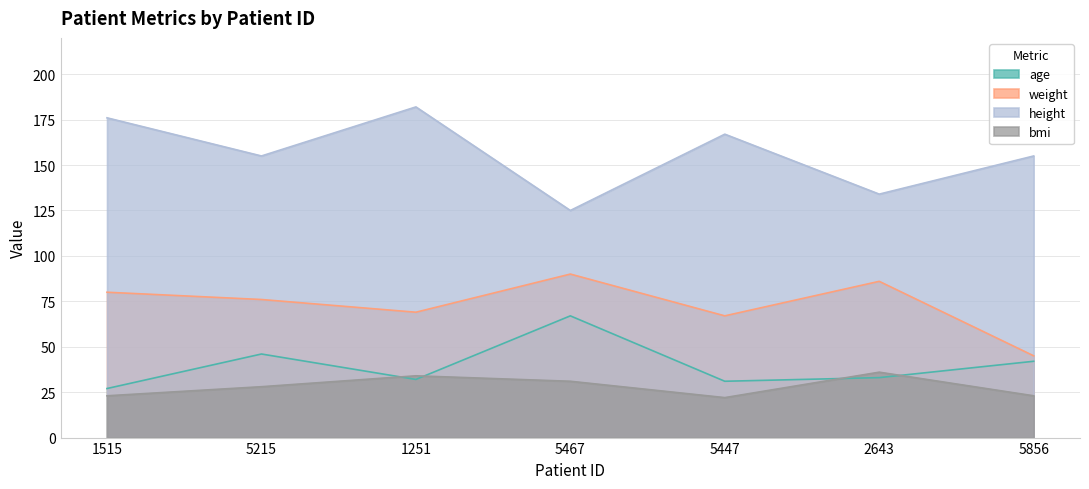

Which series has the largest total across all categories?

height